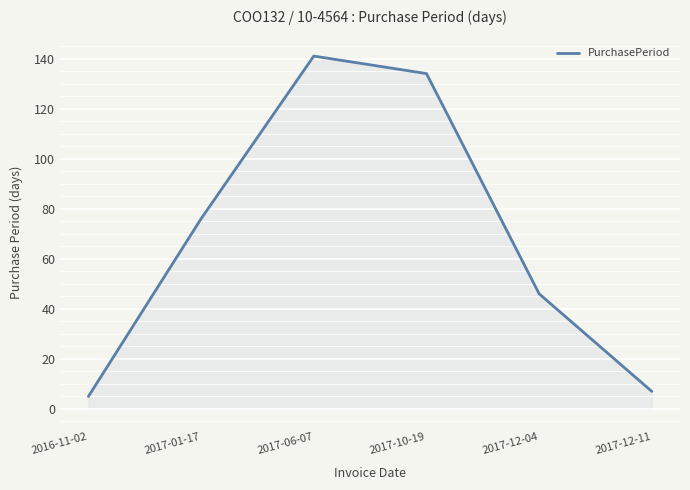

At which label is the value closest to 73?

2017-01-17